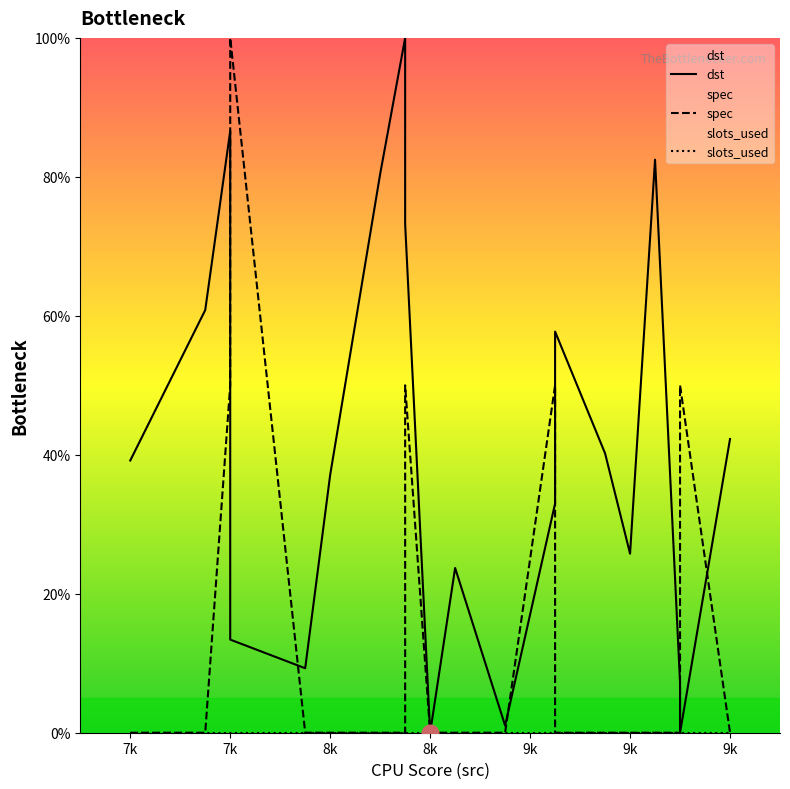

What is the average value of the spec series?

15.0